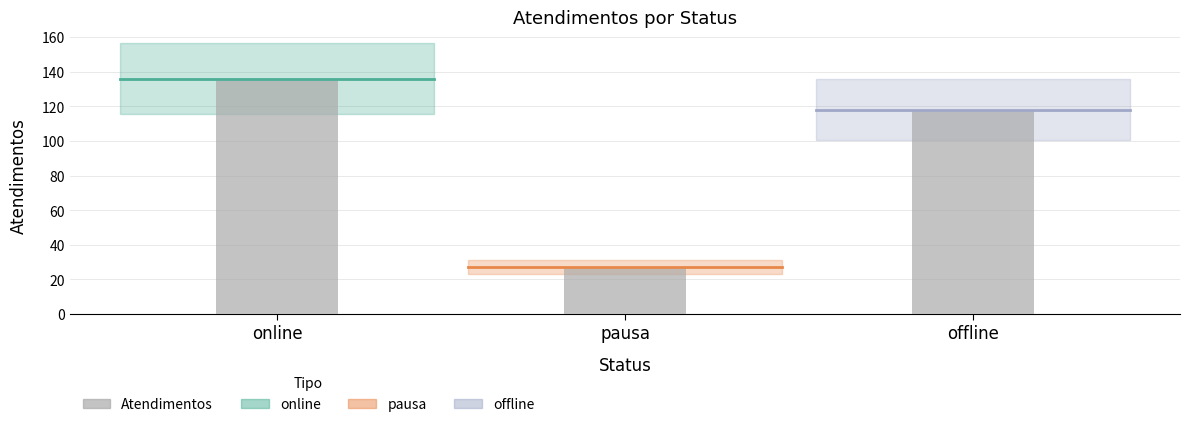

What is the change in value from online to offline?

-18